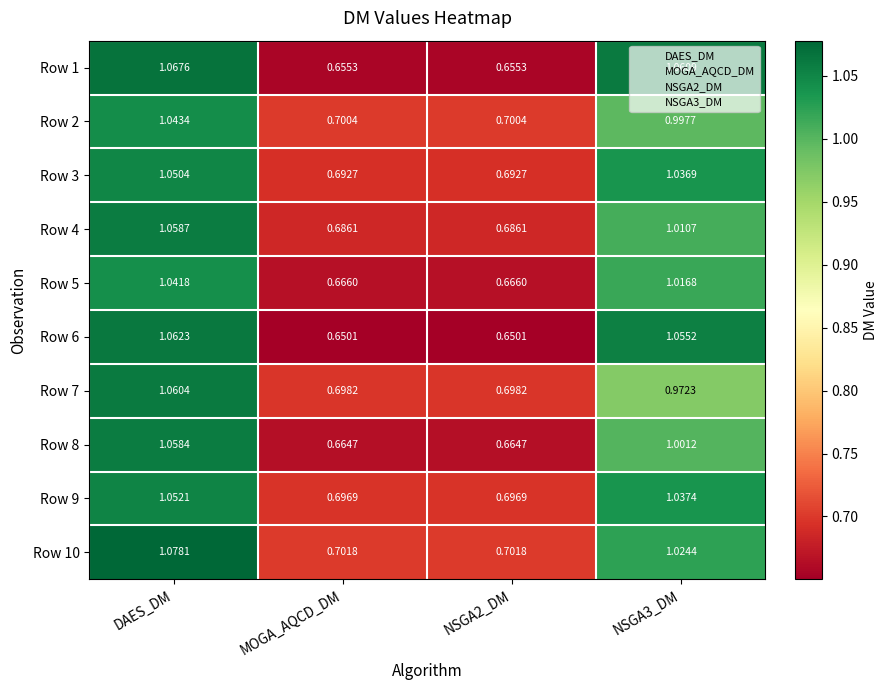

Which category has the highest value across all series?

DAES_DM